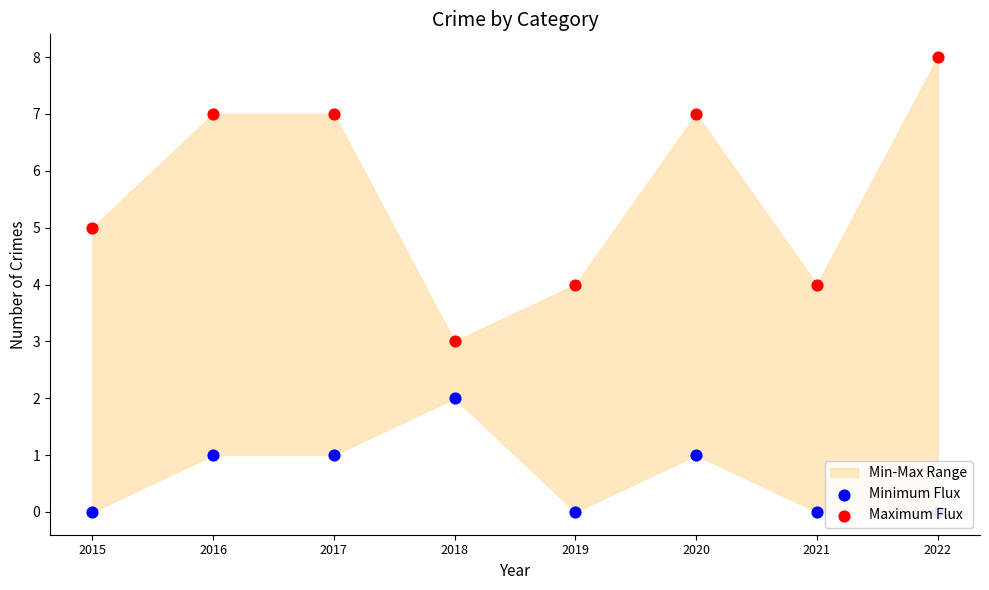

Which series reaches the maximum Y coordinate?

Maximum Flux